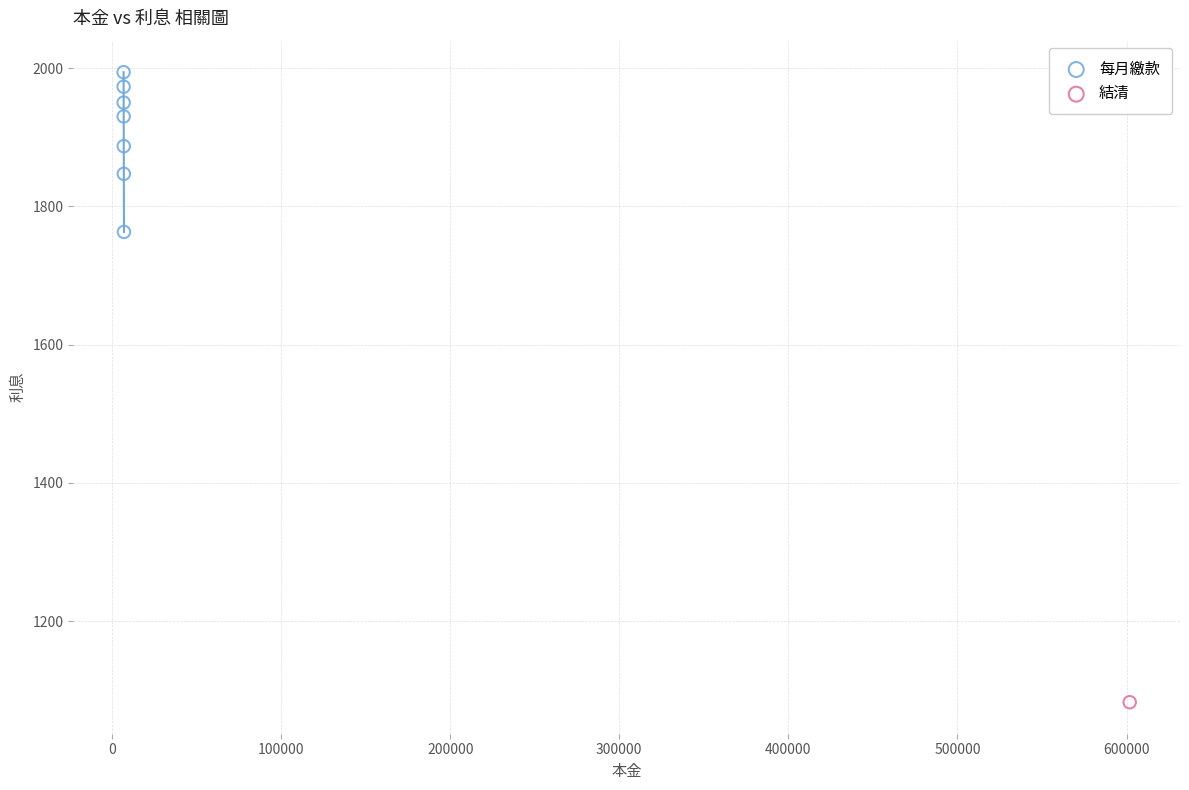

What are all the series names shown in the legend?

每月繳款, 結清